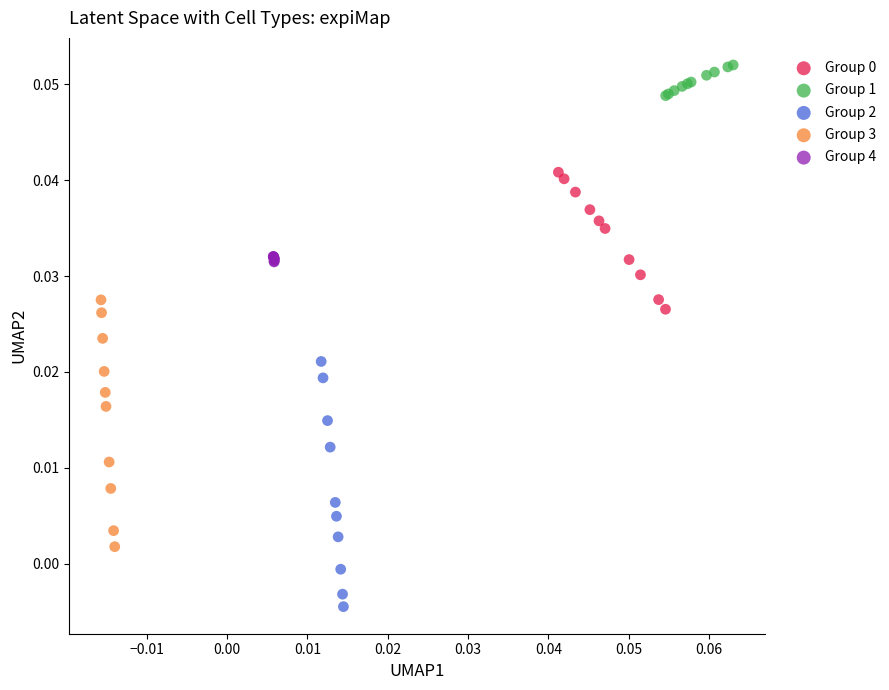

Which series contains the lowest Y value?

Group 2